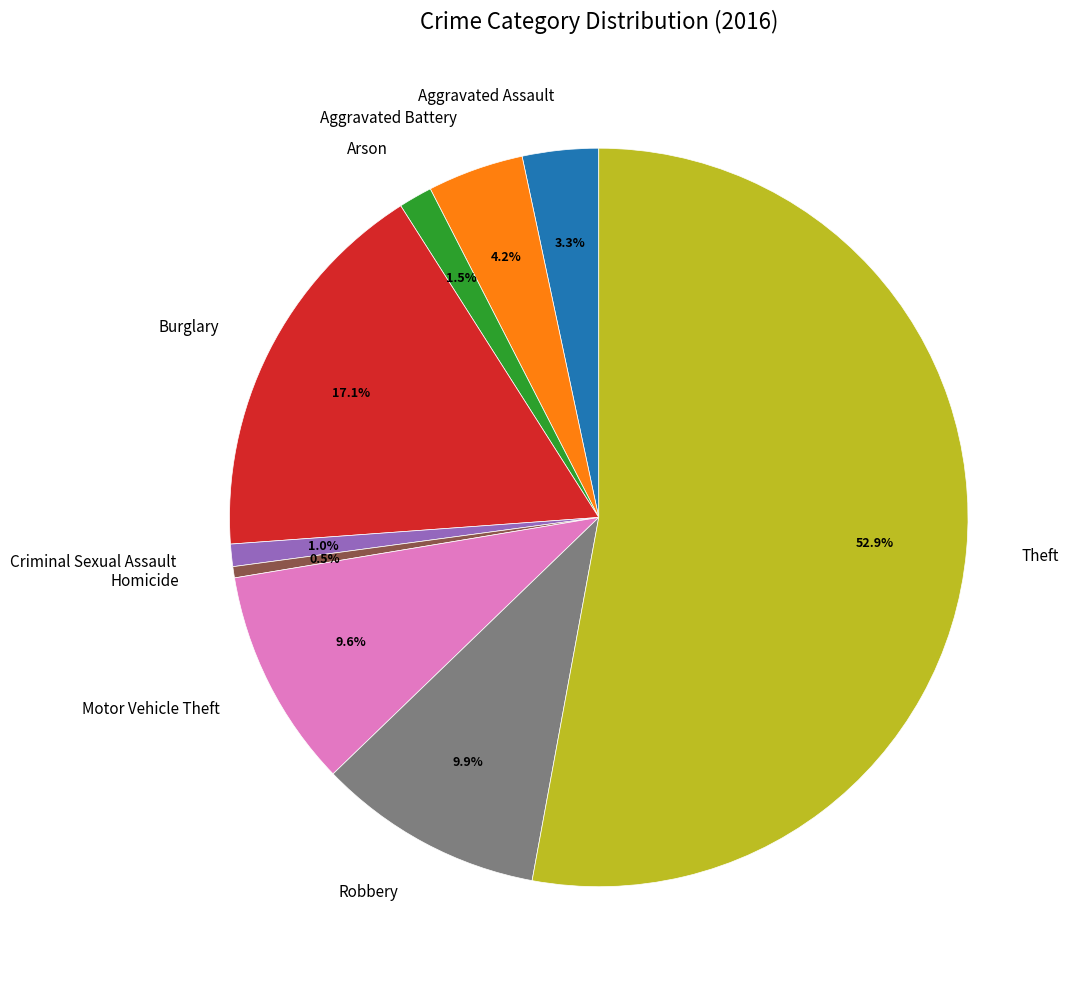

Which has a higher value, Arson or Theft?

Theft